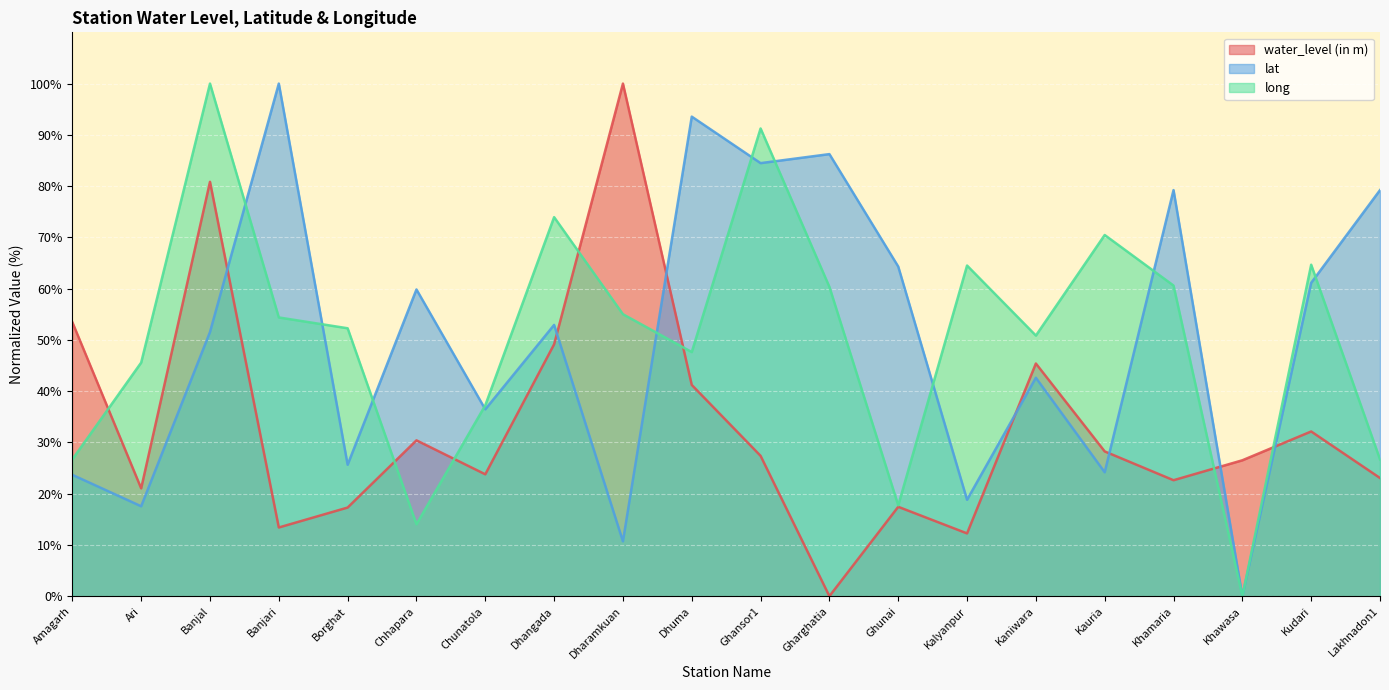

At which label does lat reach its peak?

Banjari